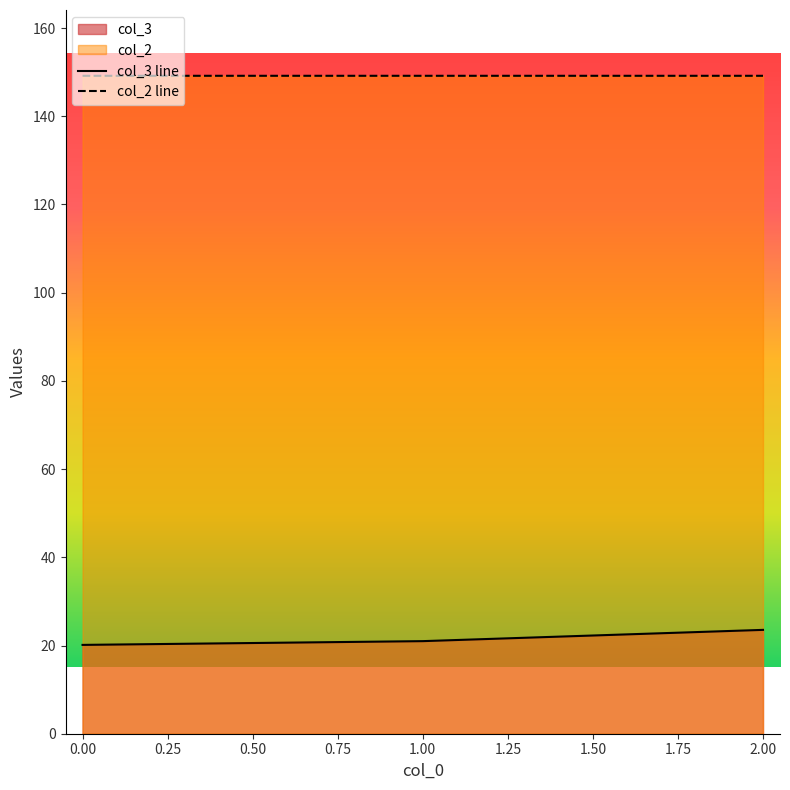

How many distinct data groups are displayed?

2